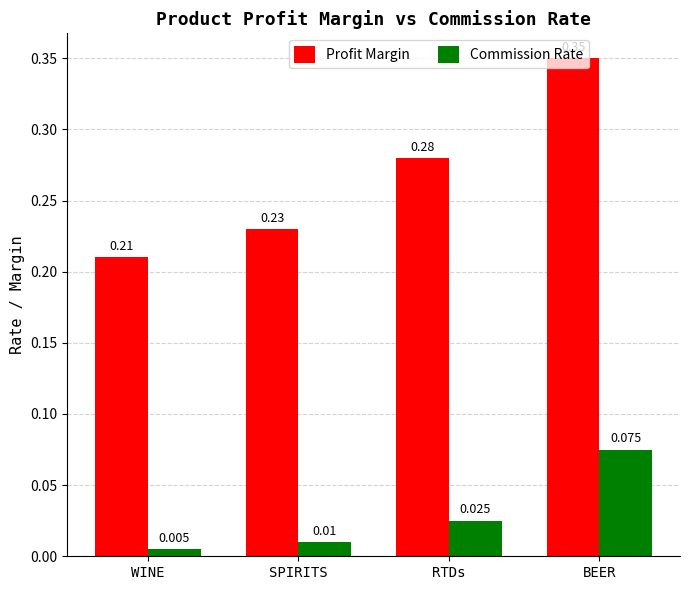

Which category has the lowest value in the Commission Rate series?

WINE